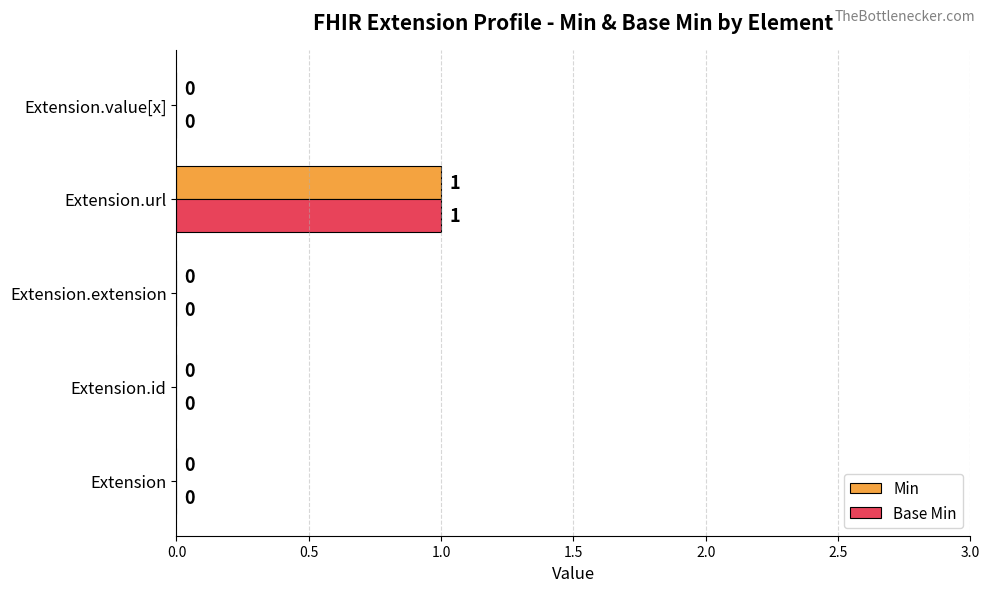

True or false: Base Min has a value of 0 at Extension.id.

True